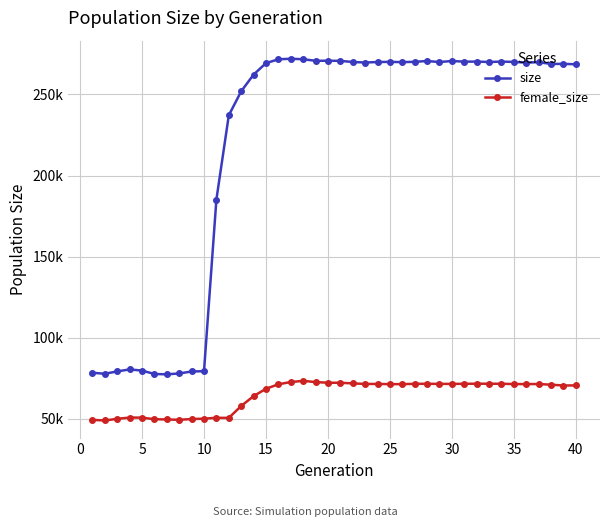

What are all the series names shown in the legend?

size, female_size